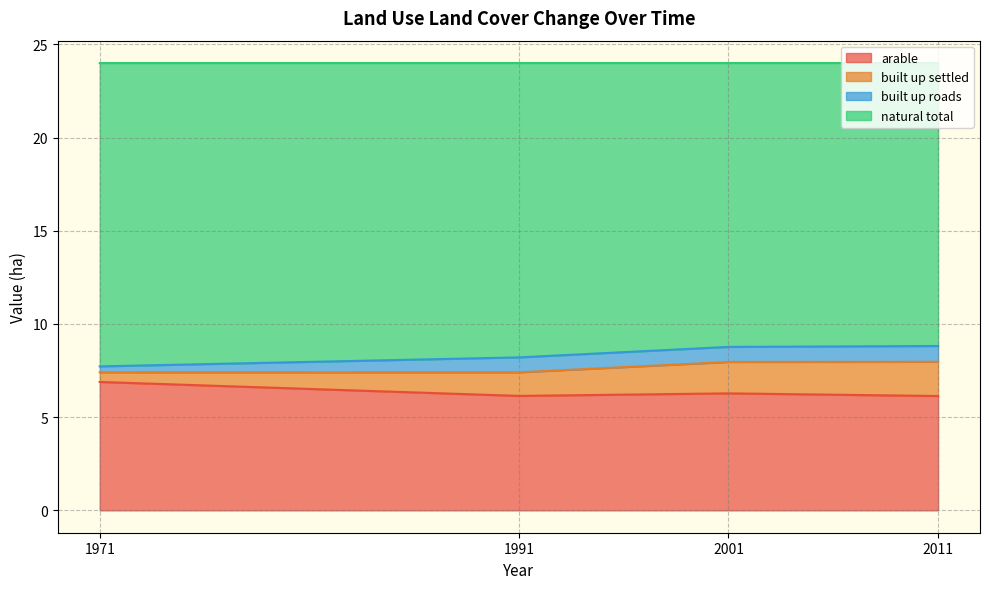

True or false: built up settled and arable intersect in this chart.

False